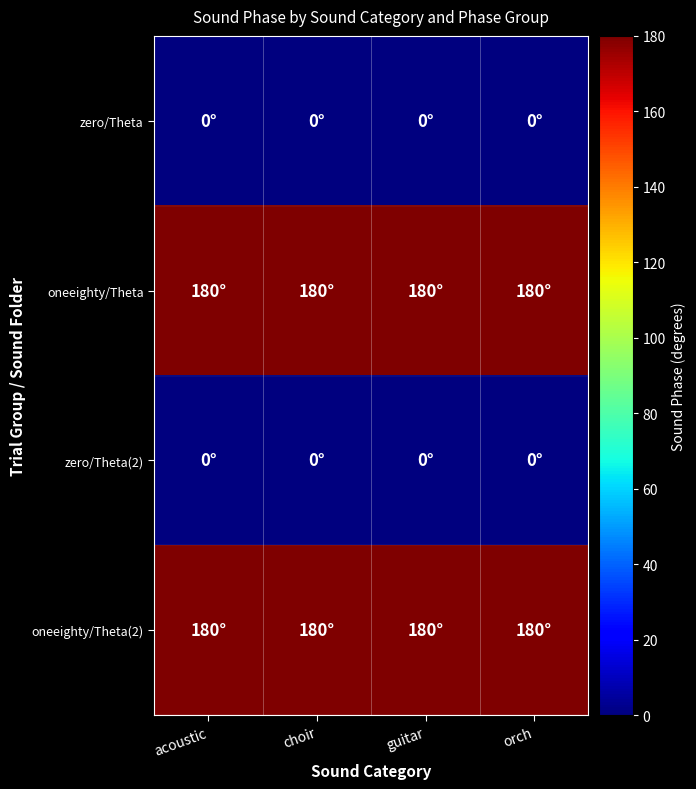

Between guitar and acoustic, which is larger?

guitar